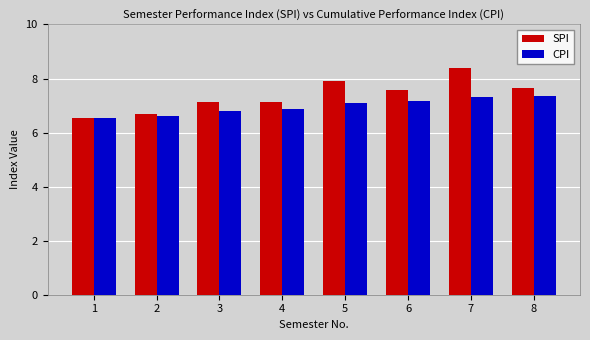

True or false: CPI has a value of 6.8 at 3.

True